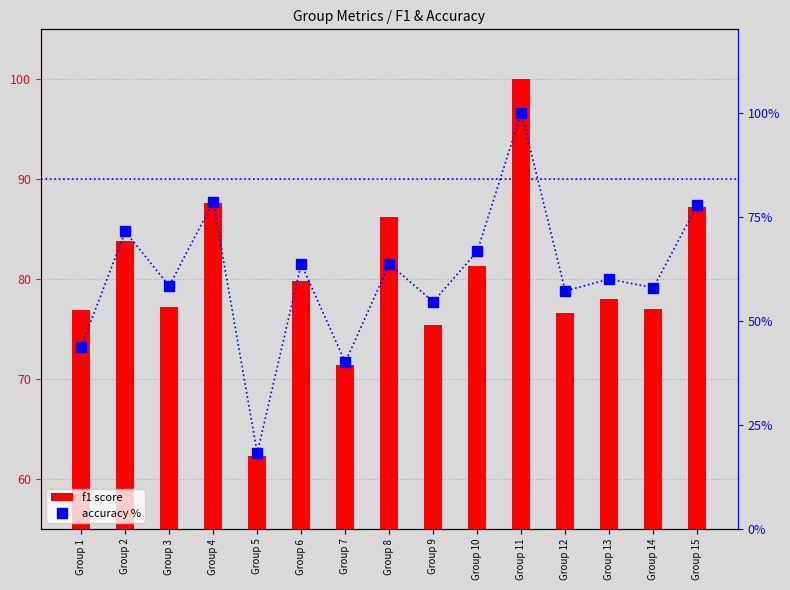

Is it true that accuracy % equals 43.8 at Group 1?

True